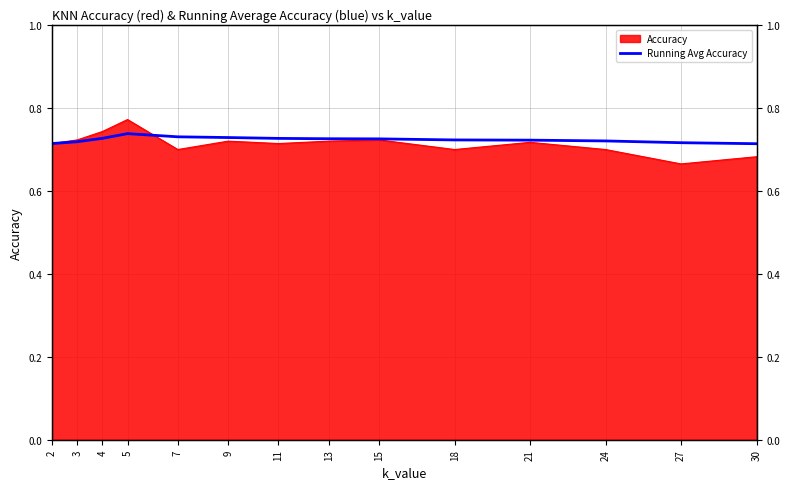

Between 2 and 5, which is larger?

5